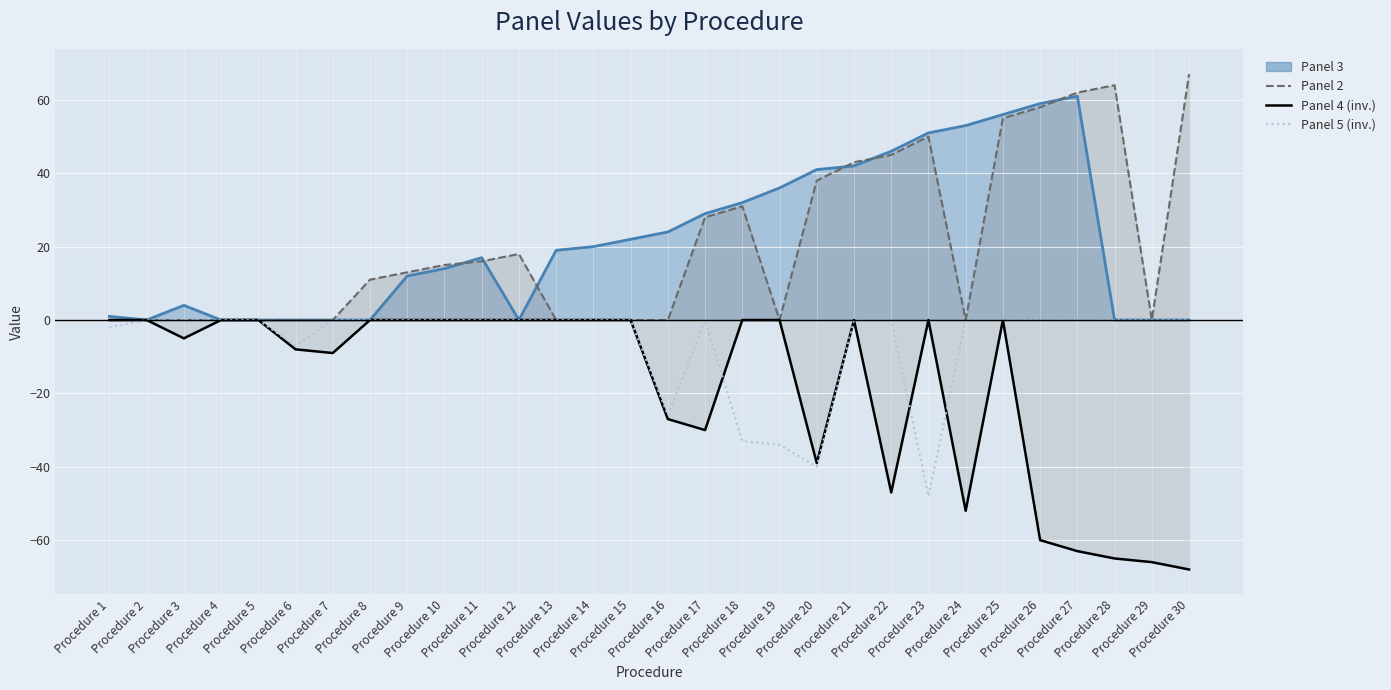

List the labels in order of value, largest first.

Procedure 2, Procedure 3, Procedure 4, Procedure 5, Procedure 7, Procedure 8, Procedure 9, Procedure 10, Procedure 11, Procedure 12, Procedure 13, Procedure 14, Procedure 15, Procedure 17, Procedure 21, Procedure 22, Procedure 24, Procedure 25, Procedure 26, Procedure 27, Procedure 28, Procedure 29, Procedure 30, Procedure 1, Procedure 6, Procedure 16, Procedure 18, Procedure 19, Procedure 20, Procedure 23